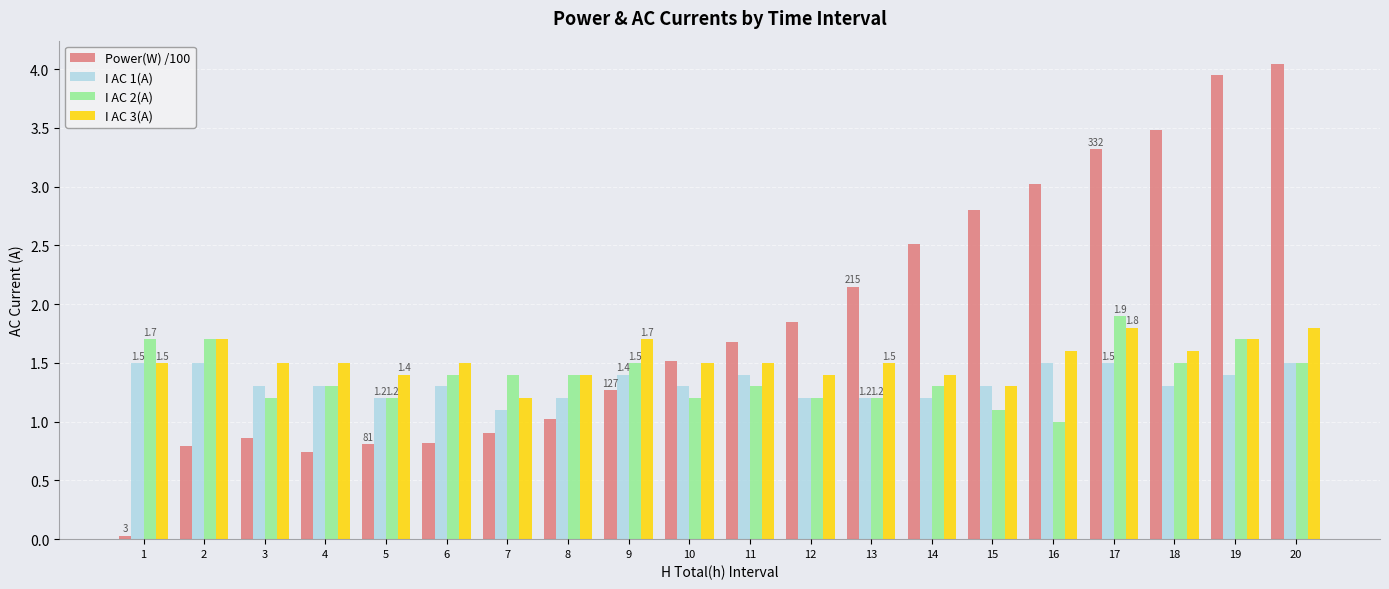

Which series has the widest spread of values?

Power(W) /100